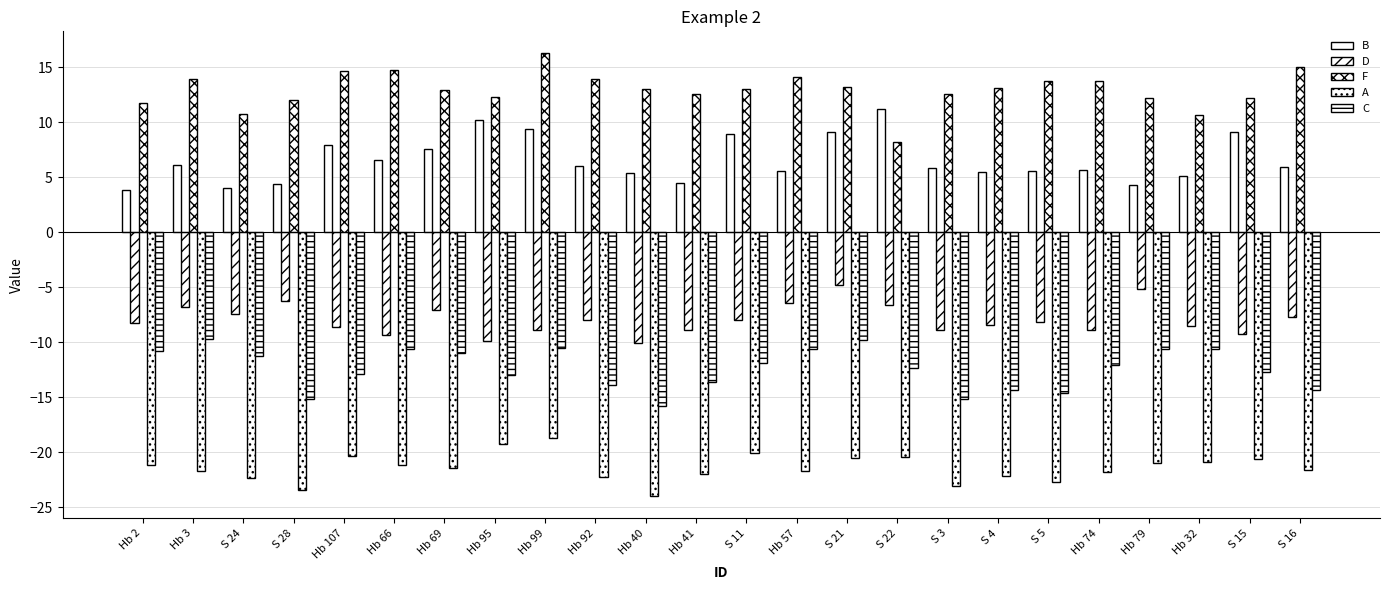

Are the bars grouped side by side (vs. stacked)?

Yes